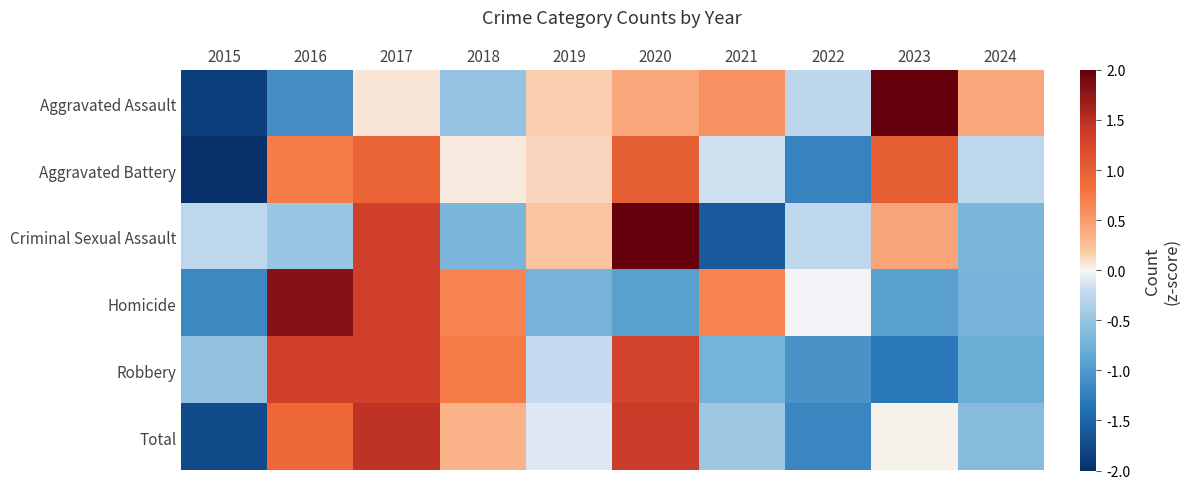

Reading right to left, extract all data points from this chart.

Aggravated Assault: 2024=0.4	2023=2.1	2022=-0.3	2021=0.6	2020=0.4	2019=0.2	2018=-0.5	2017=0.1	2016=-1.1	2015=-1.9
Aggravated Battery: 2024=-0.2	2023=1.0	2022=-1.2	2021=-0.2	2020=1.0	2019=0.1	2018=0.1	2017=0.9	2016=0.7	2015=-2.2
Criminal Sexual Assault: 2024=-0.7	2023=0.4	2022=-0.2	2021=-1.6	2020=2.0	2019=0.2	2018=-0.7	2017=1.3	2016=-0.5	2015=-0.2
Homicide: 2024=-0.7	2023=-0.9	2022=-0.0	2021=0.7	2020=-0.9	2019=-0.7	2018=0.7	2017=1.3	2016=1.8	2015=-1.2
Robbery: 2024=-0.8	2023=-1.3	2022=-1.1	2021=-0.7	2020=1.3	2019=-0.2	2018=0.7	2017=1.3	2016=1.3	2015=-0.5
Total: 2024=-0.6	2023=0.0	2022=-1.2	2021=-0.5	2020=1.4	2019=-0.1	2018=0.3	2017=1.5	2016=0.9	2015=-1.7